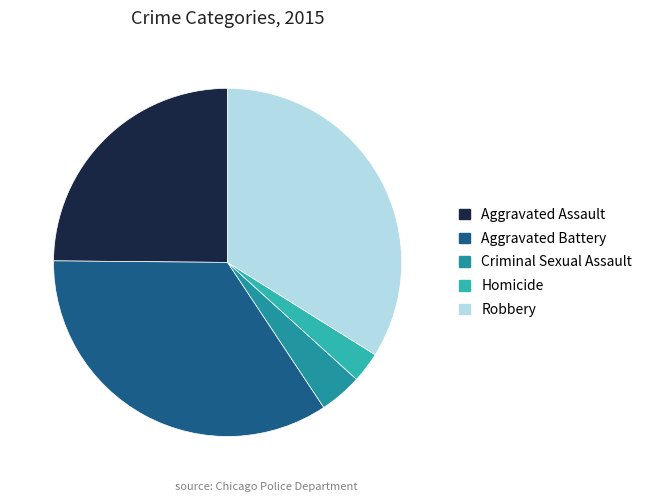

The Robbery slice represents 24% of the pie. True or false?

False